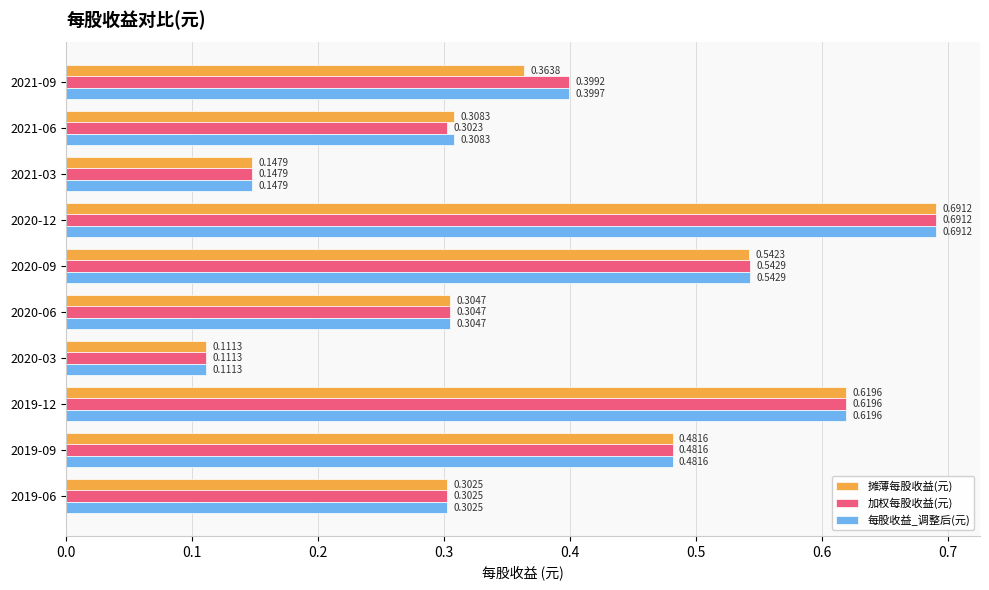

List the labels in order of 每股收益_调整后(元) value, smallest first.

2020-03, 2021-03, 2019-06, 2020-06, 2021-06, 2021-09, 2019-09, 2020-09, 2019-12, 2020-12